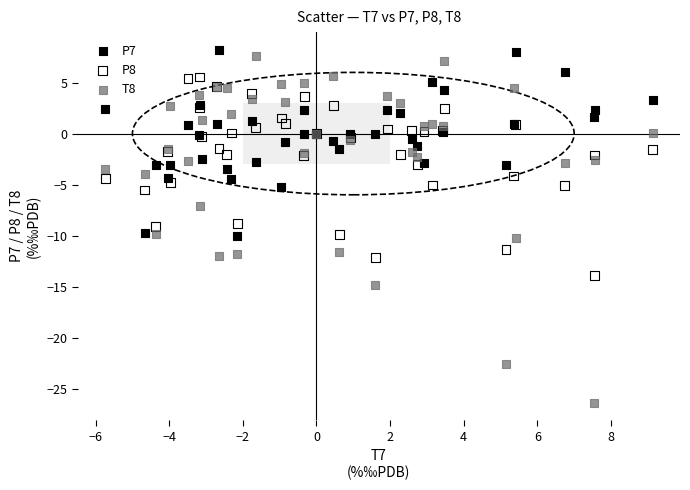

What are all the series names shown in the legend?

P7, P8, T8